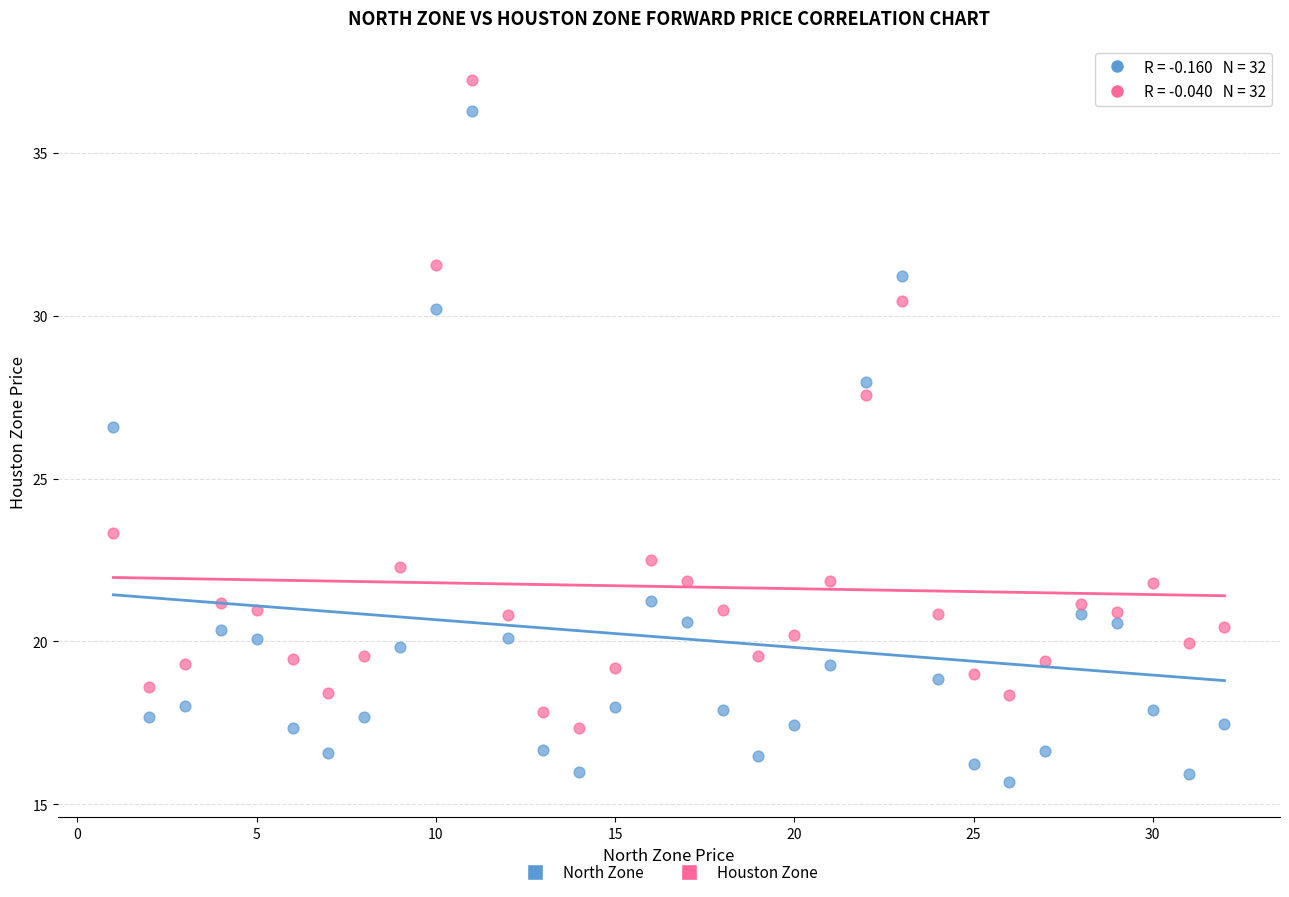

Which series has the largest Y range (max minus min)?

North Zone